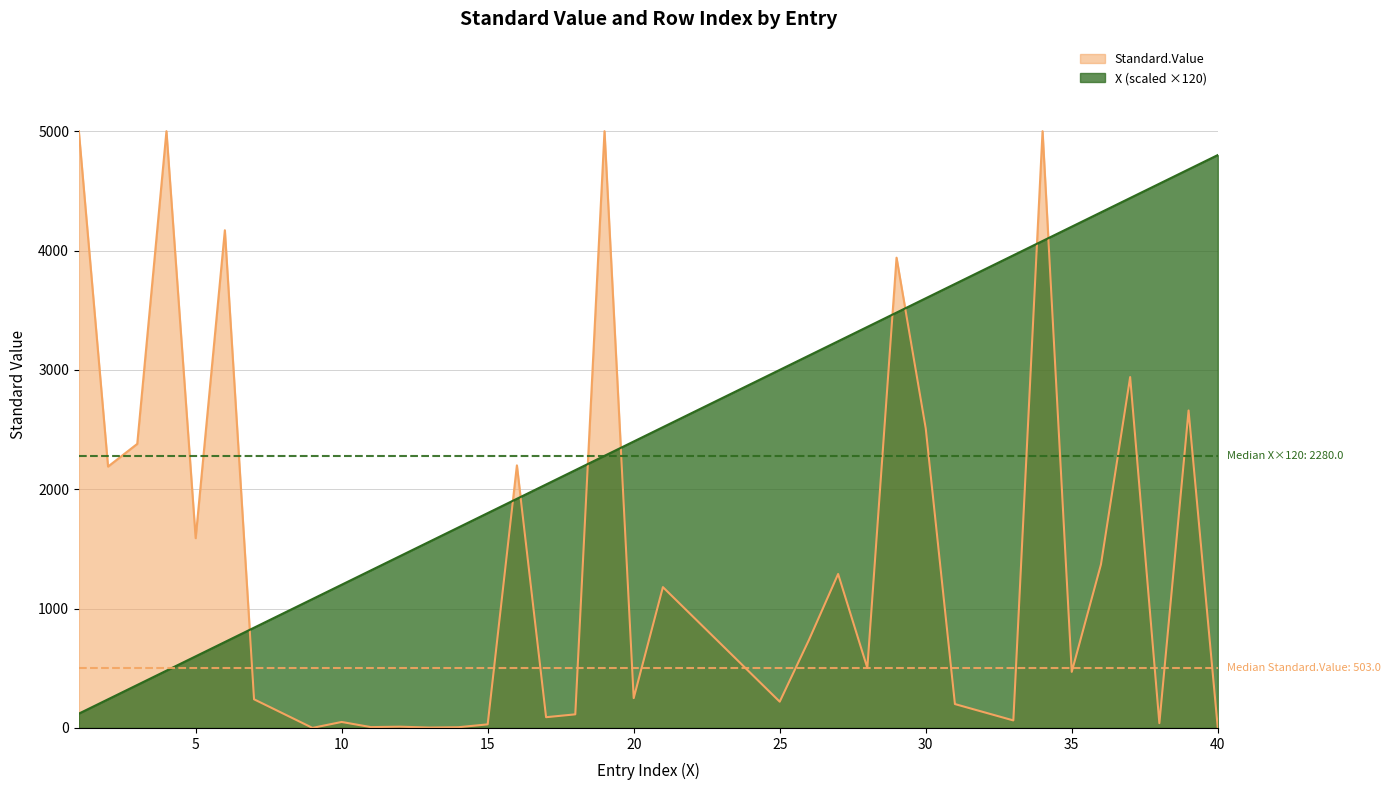

List the series in order of their overall mean, lowest first.

Standard.Value, X (scaled ×120)